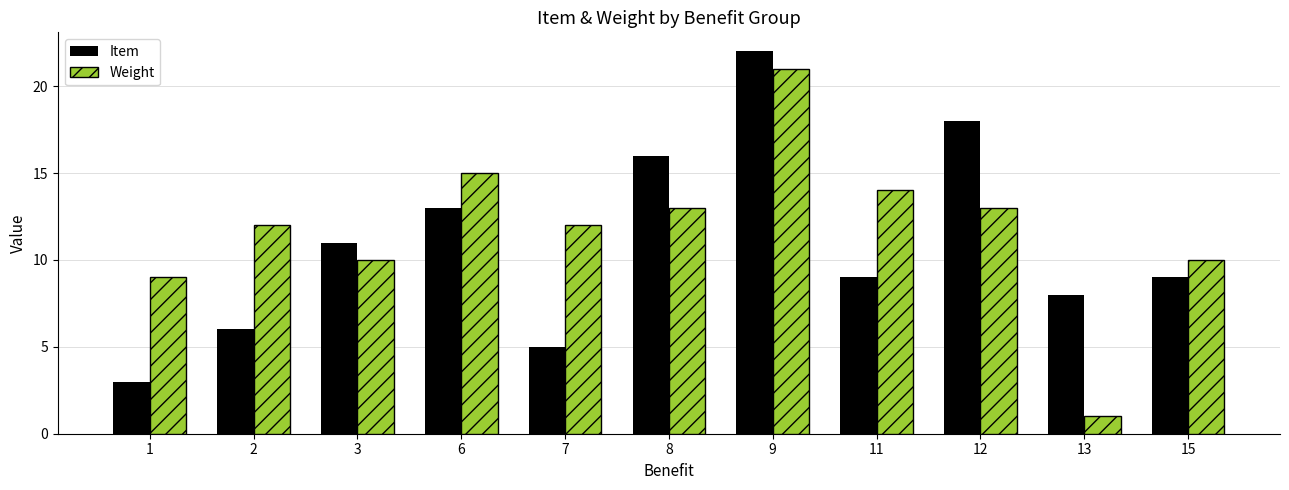

What is the difference between the Item values at 8 and 2?

10